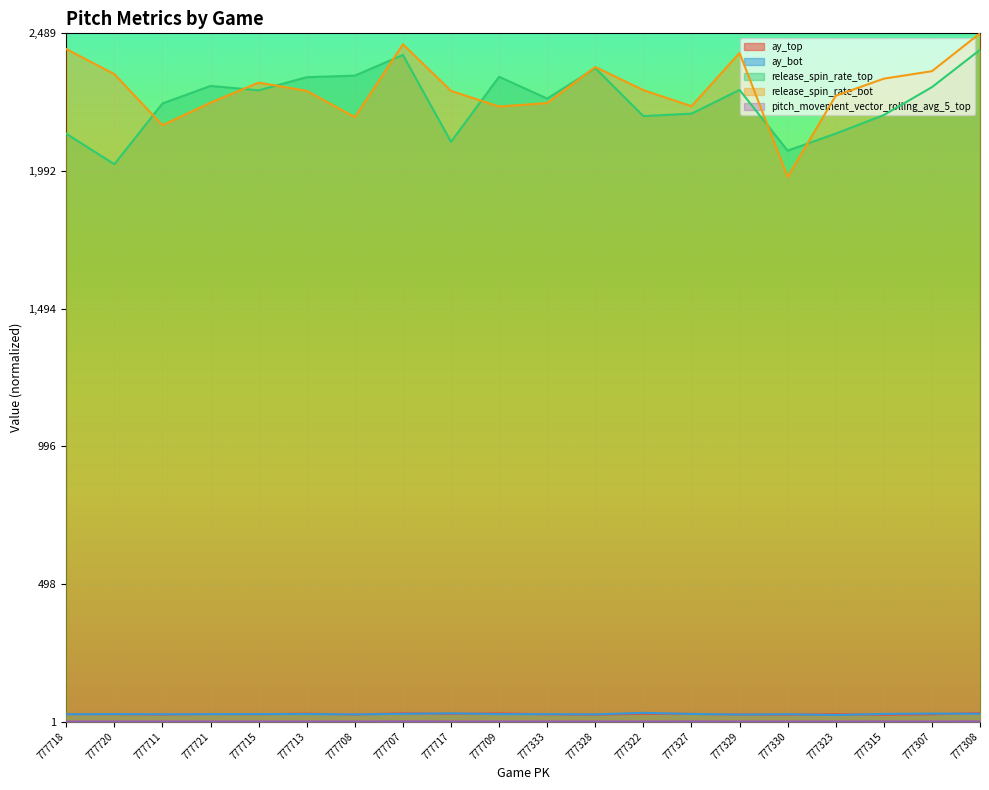

Which series has the largest range (max minus min)?

release_spin_rate_bot